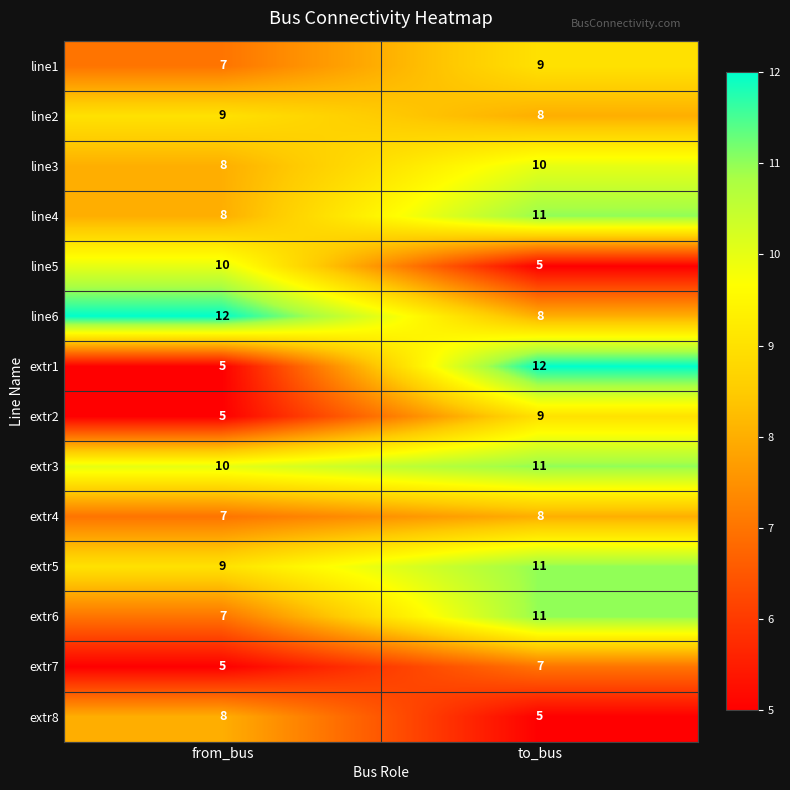

Reading left to right, list all the values displayed in this chart.

line1: 7	9
line2: 9	8
line3: 8	10
line4: 8	11
line5: 10	5
line6: 12	8
extr1: 5	12
extr2: 5	9
extr3: 10	11
extr4: 7	8
extr5: 9	11
extr6: 7	11
extr7: 5	7
extr8: 8	5